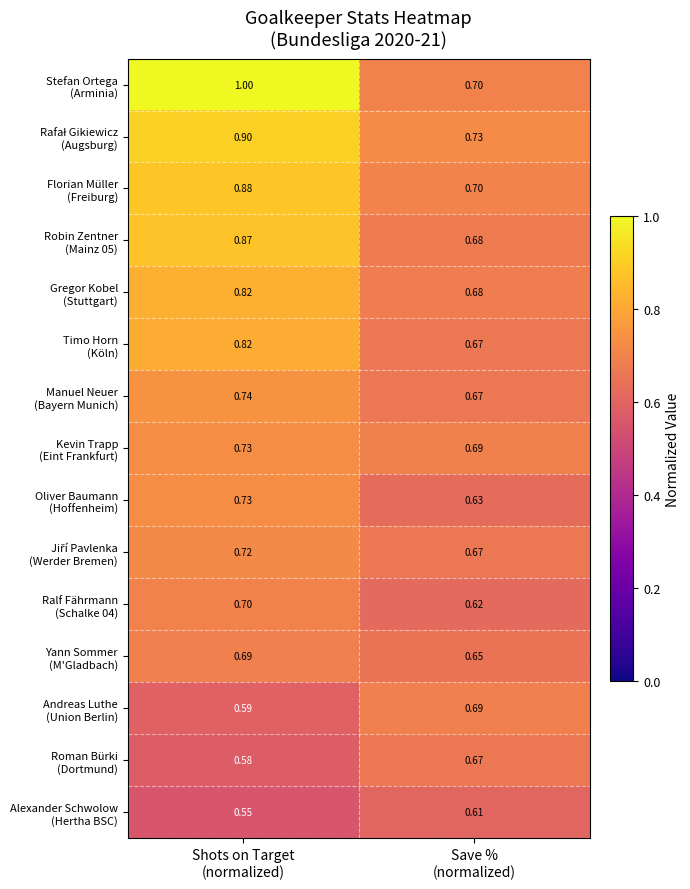

How many series are shown in this chart?

15